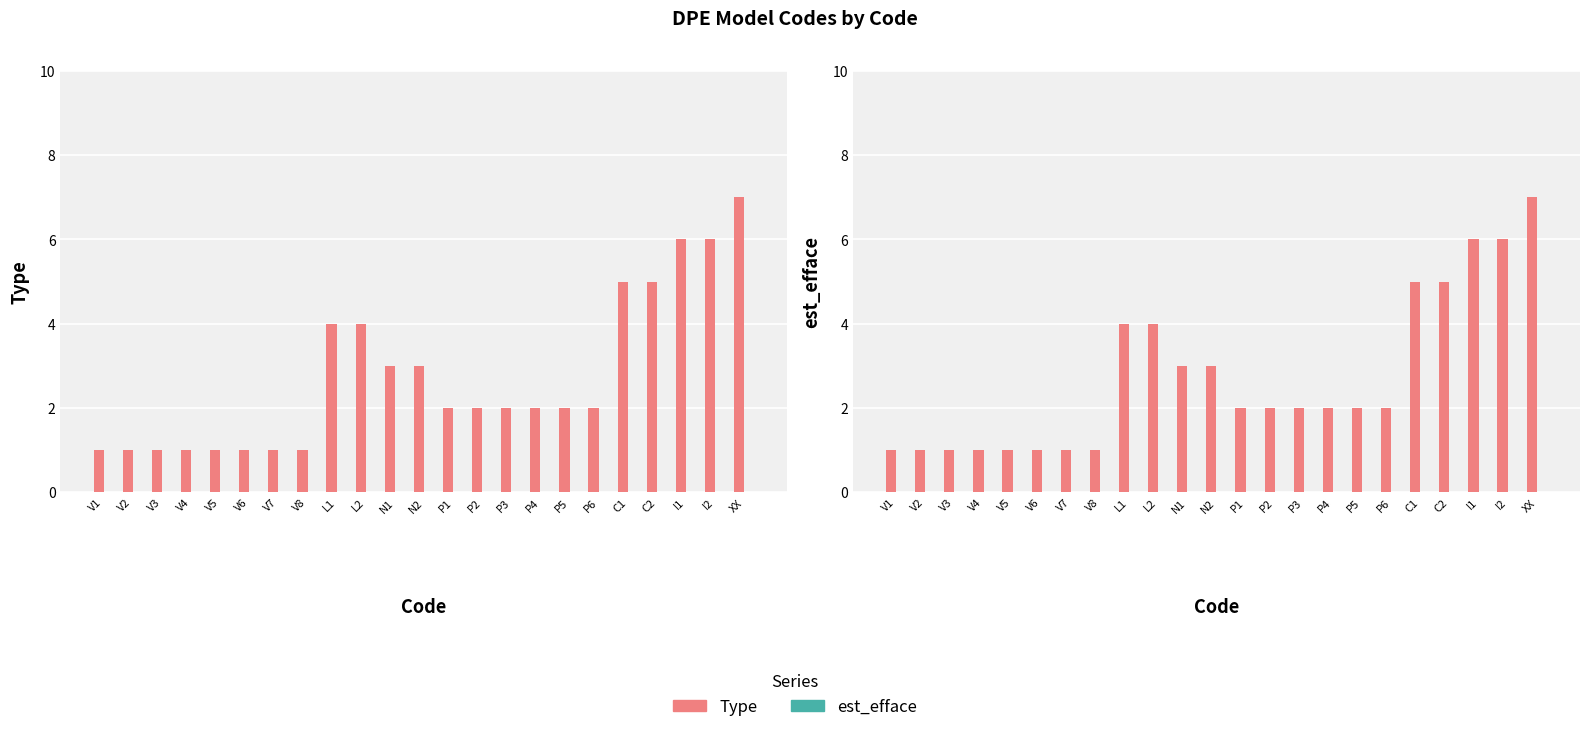

True or false: Type has a value of 1 at V4.

True